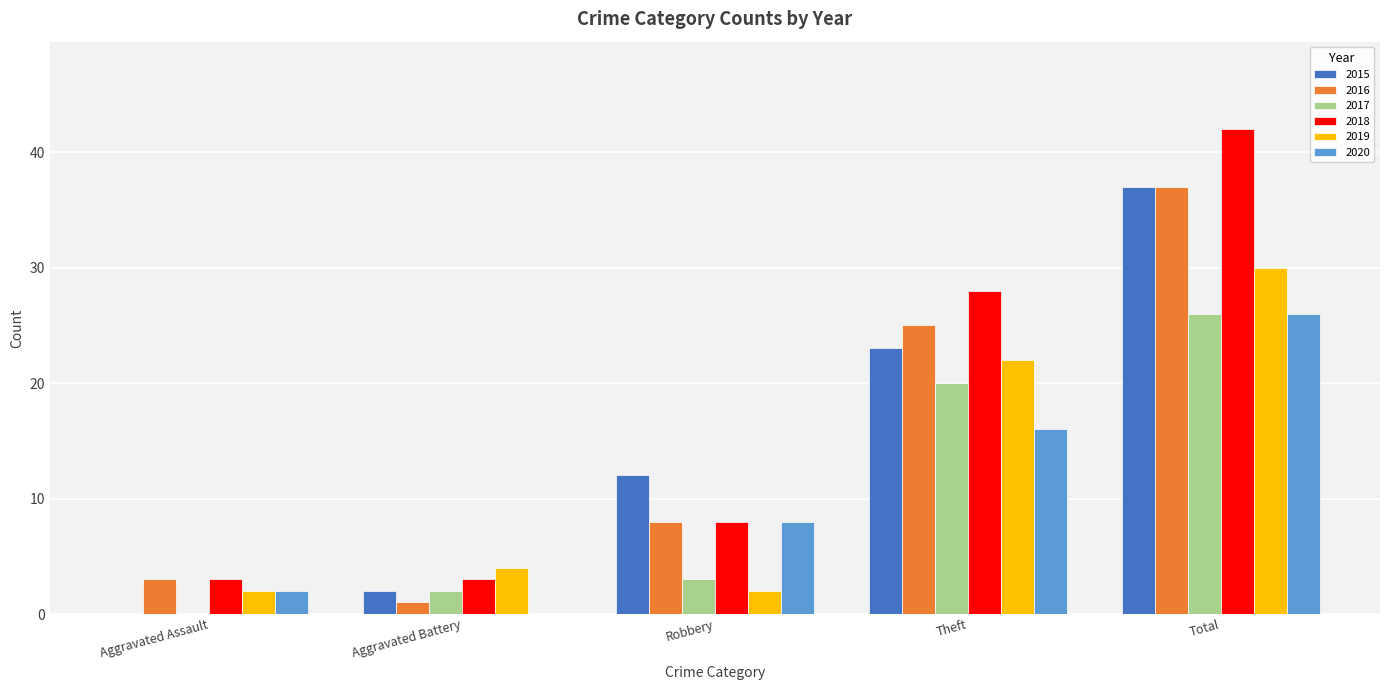

What are all the series names shown in the legend?

2015, 2016, 2017, 2018, 2019, 2020